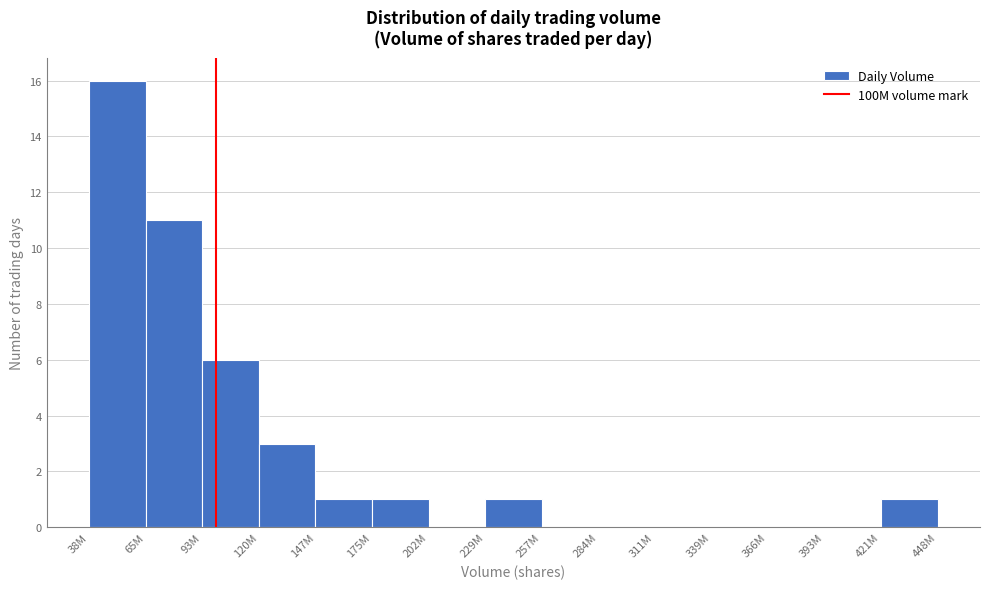

Reading right to left, list all the values displayed in this chart.

421M=1	393M=0	366M=0	339M=0	311M=0	284M=0	257M=0	229M=1	202M=0	175M=1	147M=1	120M=3	93M=6	65M=11	38M=16